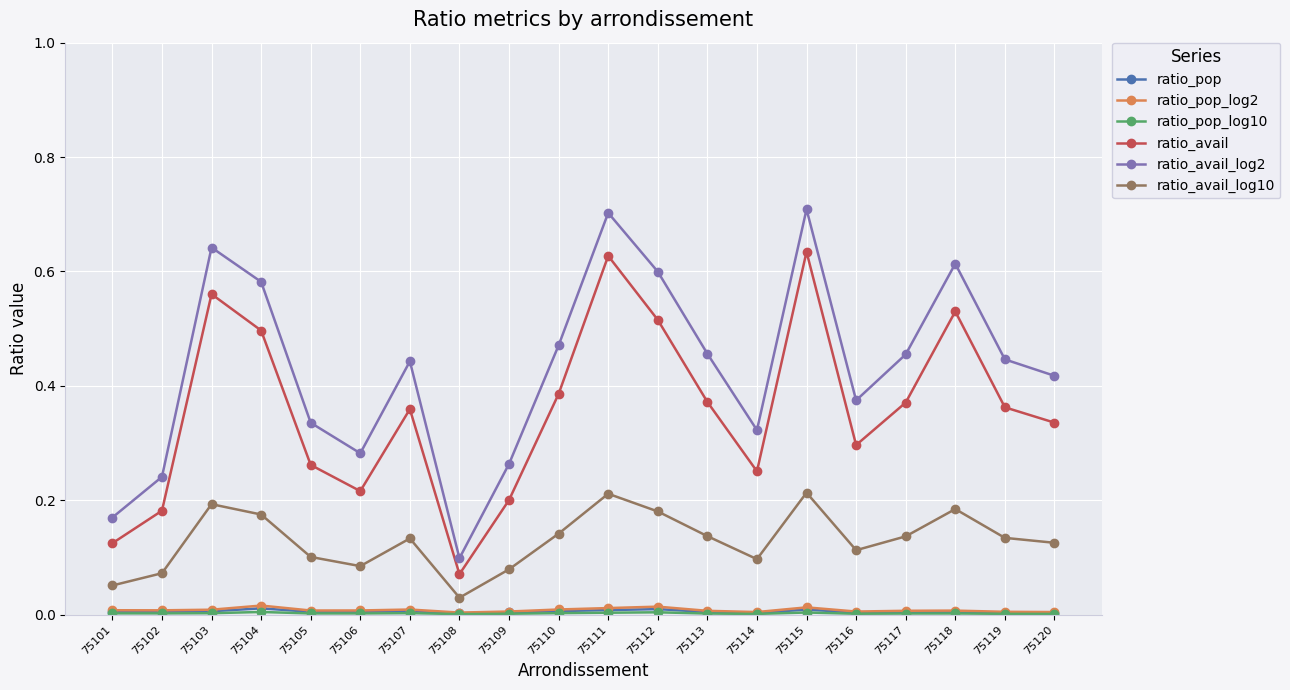

Which series has the widest spread of values?

ratio_avail_log2